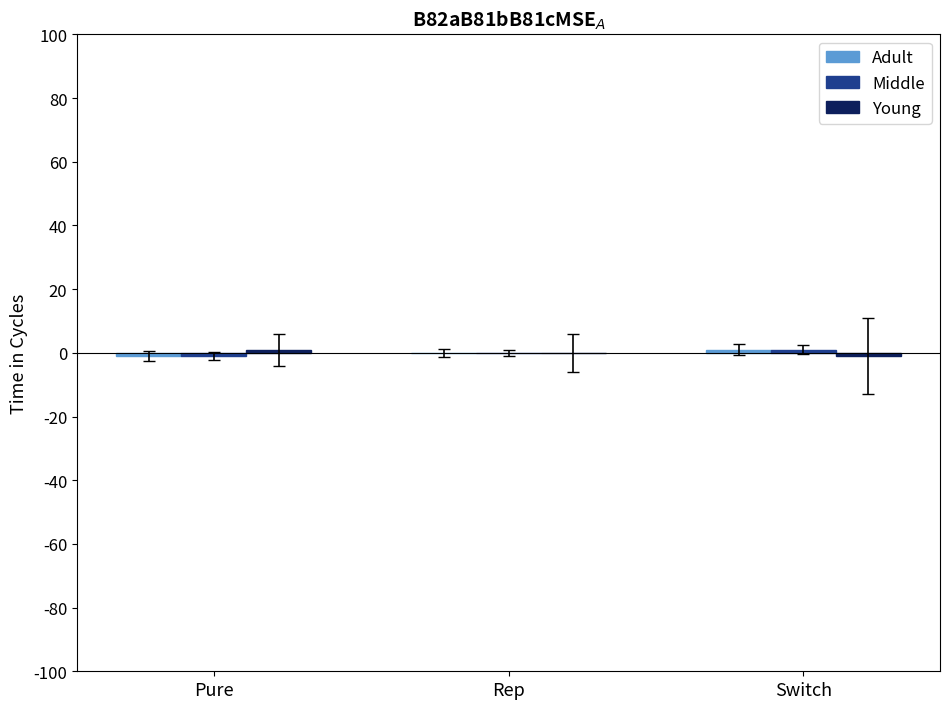

At how many categories does at least one series exceed 0?

2